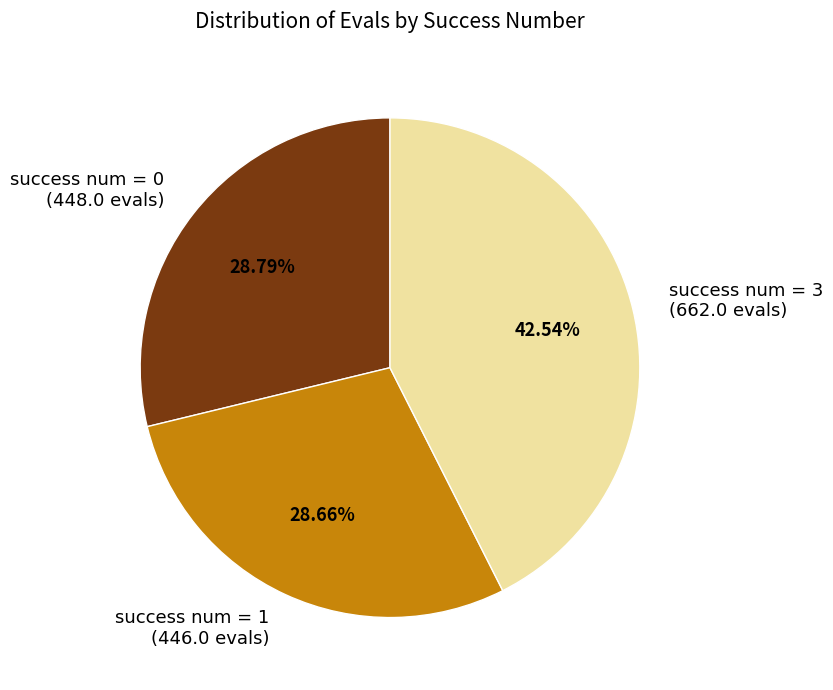

Do success num = 1 and success num = 0 together represent more than half of the pie?

Yes